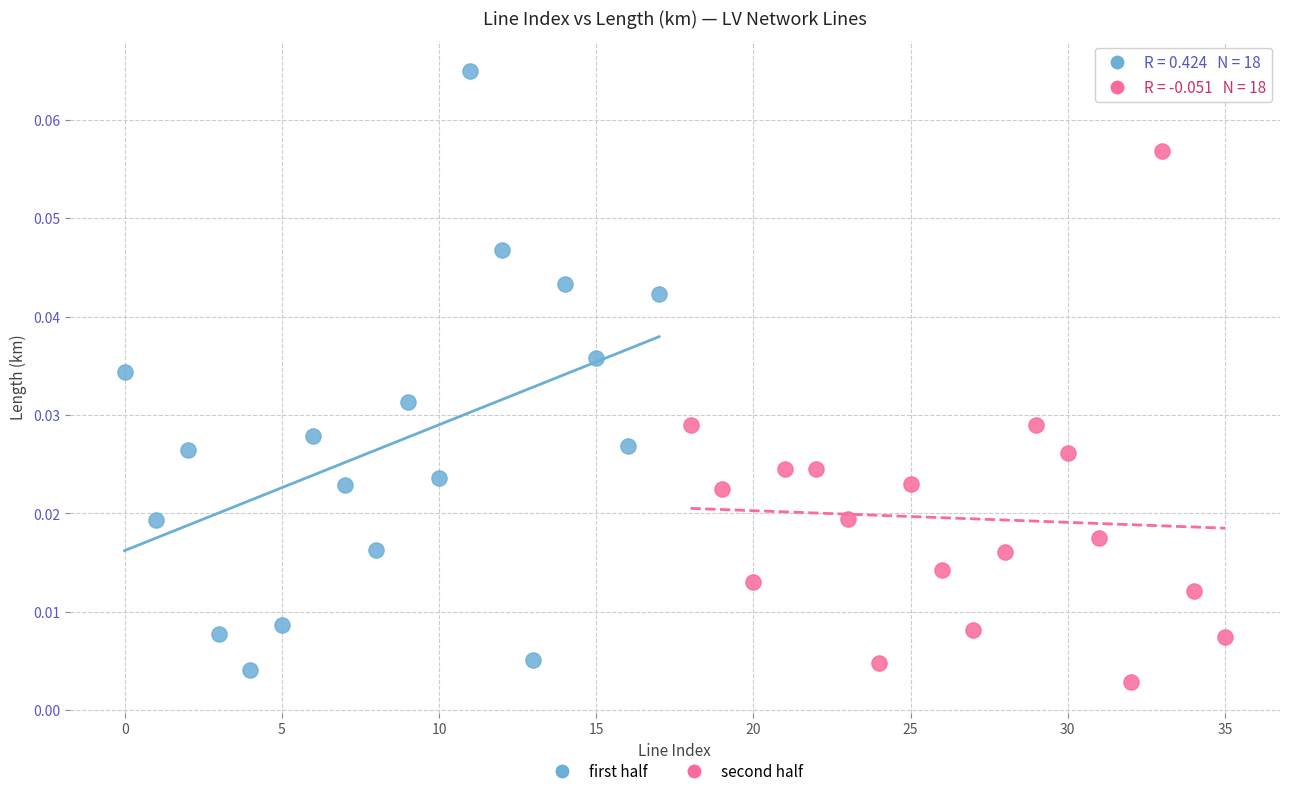

Which series contains the highest Y value?

first half